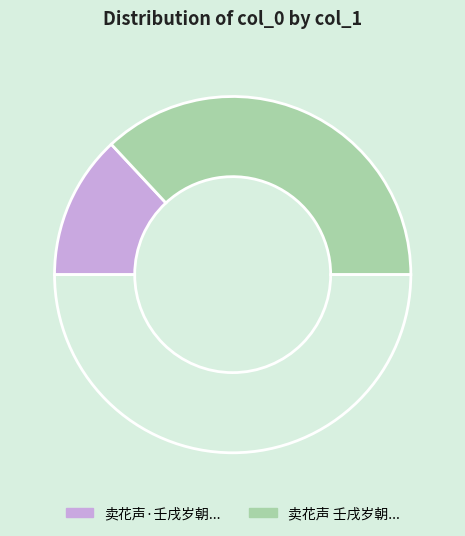

Which category has the smallest portion of the pie?

卖花声·壬戌岁朝，不果香窟探梅之约，因倚小词记之